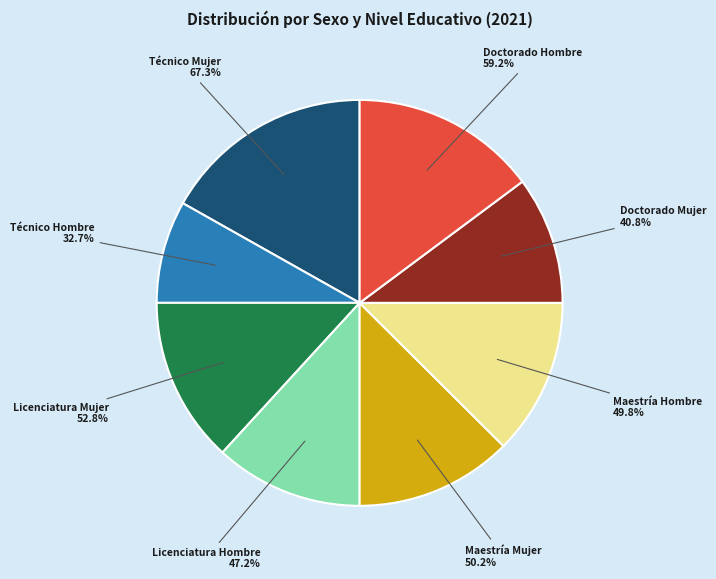

What percentage is the Técnico Hombre slice, to the nearest percent?

8%